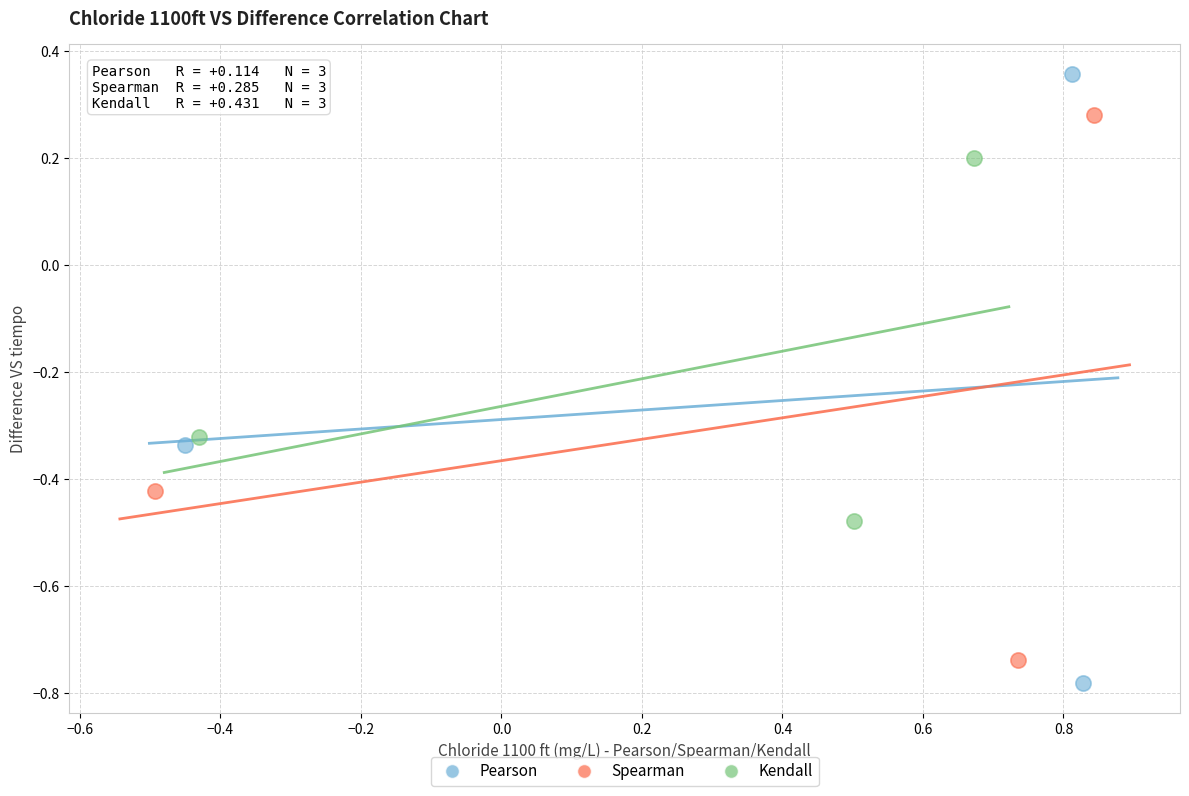

Which series has the largest Y range (max minus min)?

Pearson